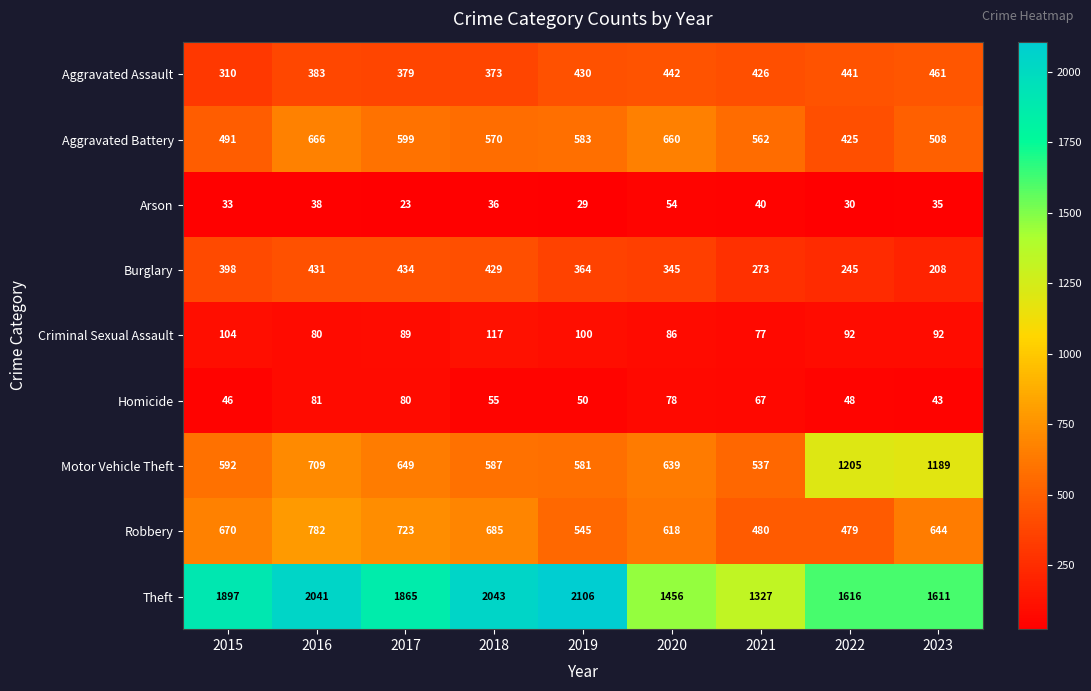

Which series changed the most between 2021 and 2022?

Motor Vehicle Theft